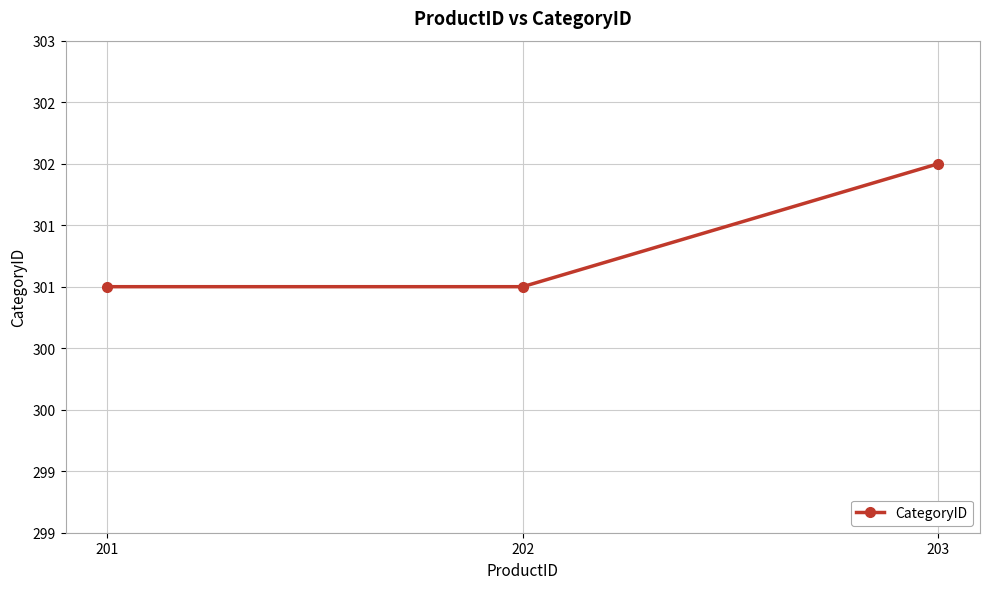

Does the chart have visible grid lines?

Yes